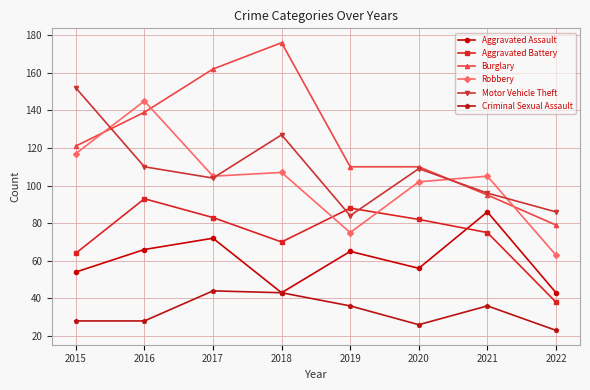

Is this an area chart (filled region under the line)?

No